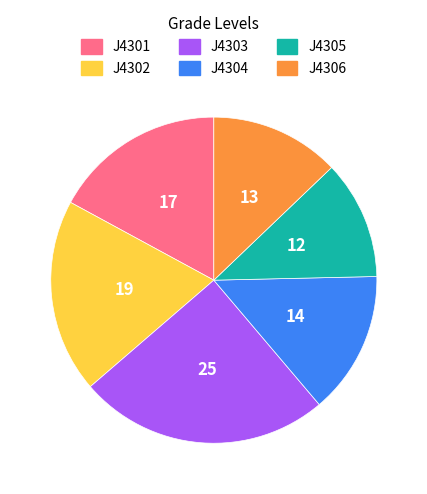

Rank the categories by value from lowest to highest.

J4305, J4306, J4304, J4301, J4302, J4303